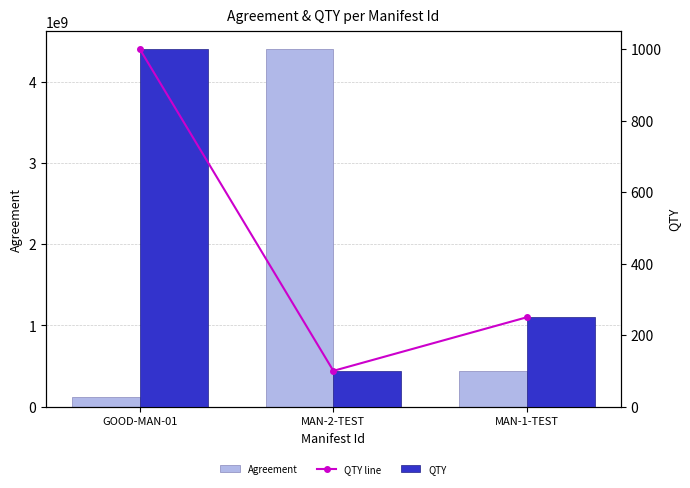

At how many categories does at least one series exceed 188299888?

2